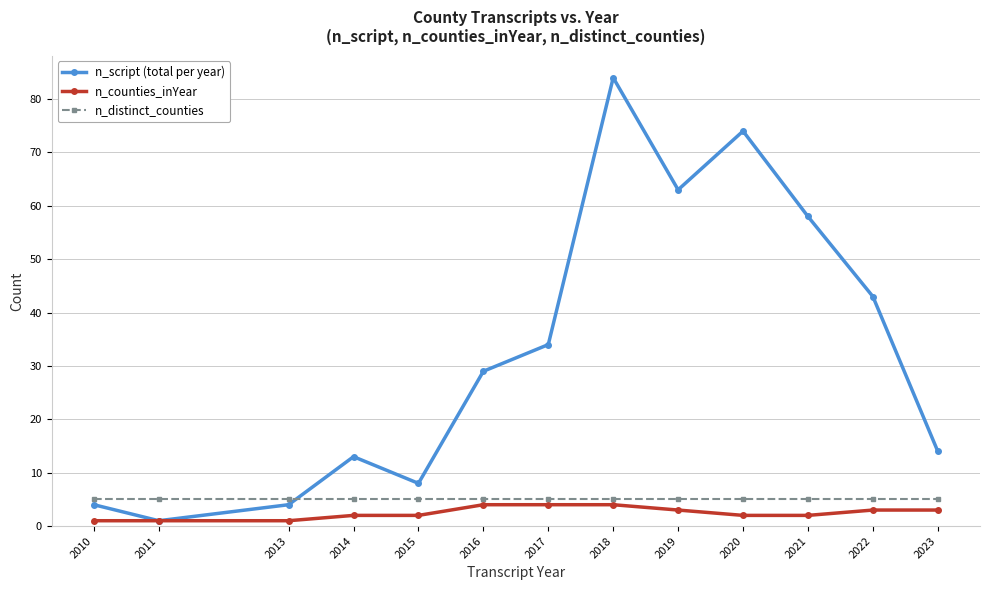

True or false: n_counties_inYear has a value of 2 at 2021.

True